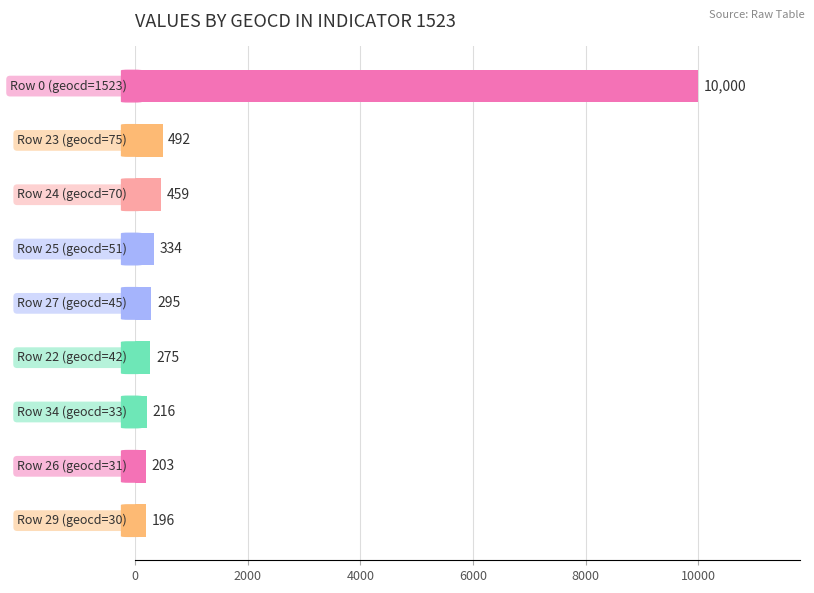

Reading bottom to top, list all the values displayed in this chart.

196	203	216	275	295	334	459	492	10000